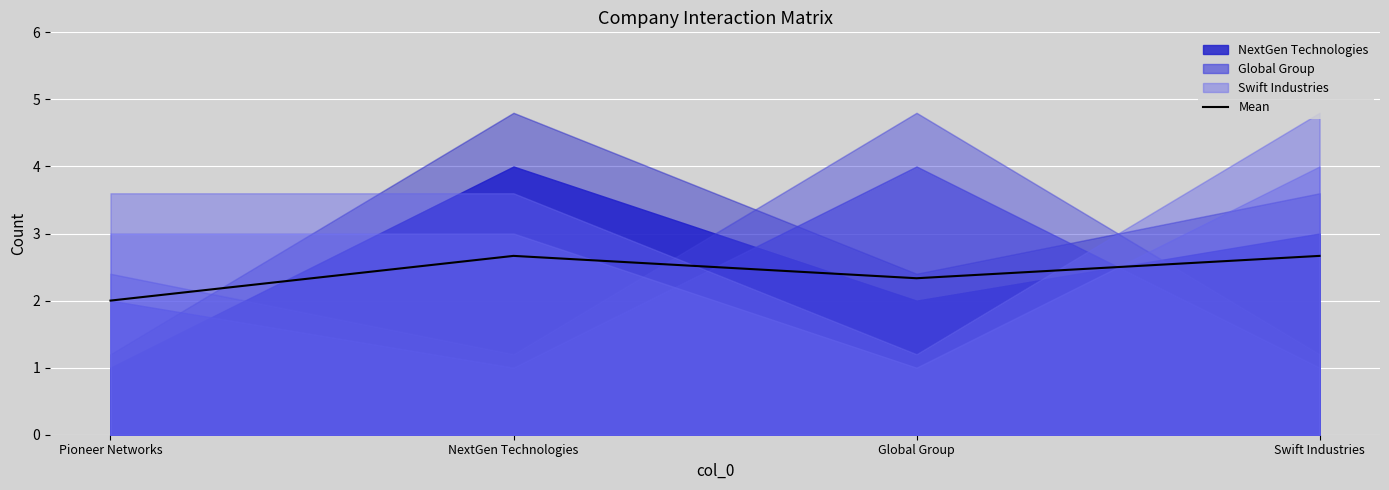

List the labels in order of value, smallest first.

Pioneer Networks, Global Group, NextGen Technologies, Swift Industries